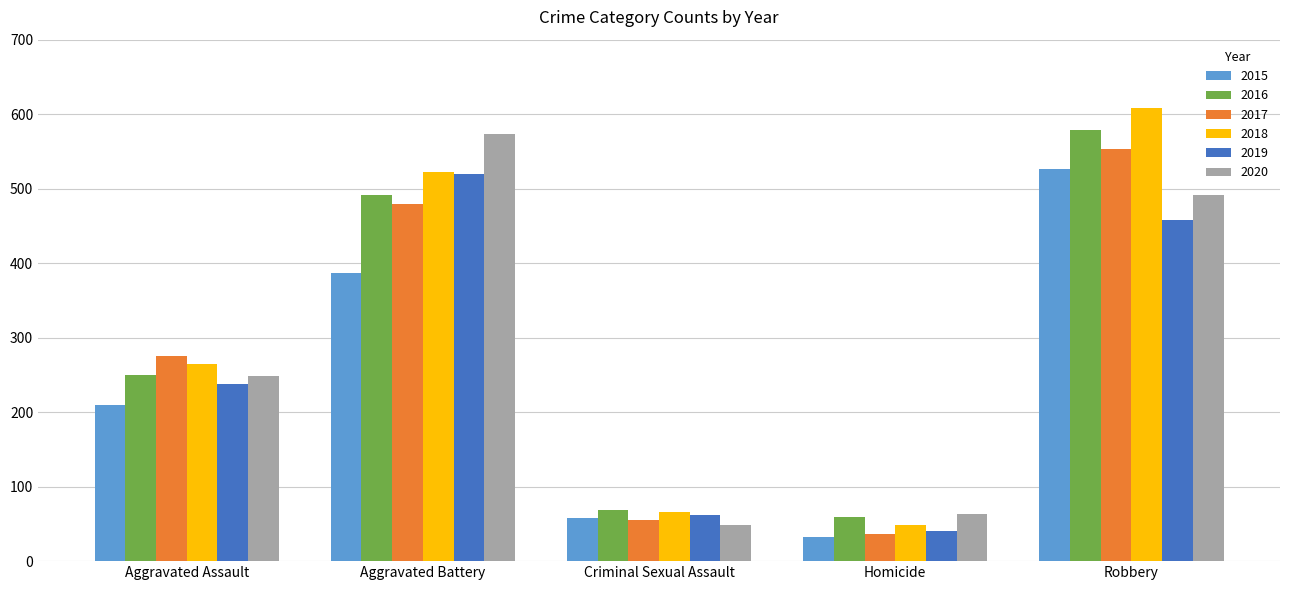

What is the label of the 2nd bar from the right?

Homicide